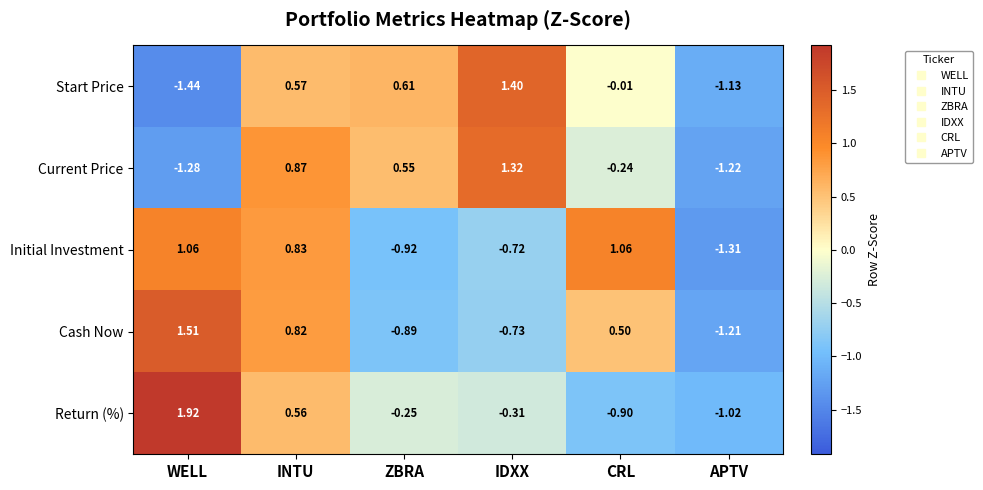

How many values in the Start Price series are below 0?

3